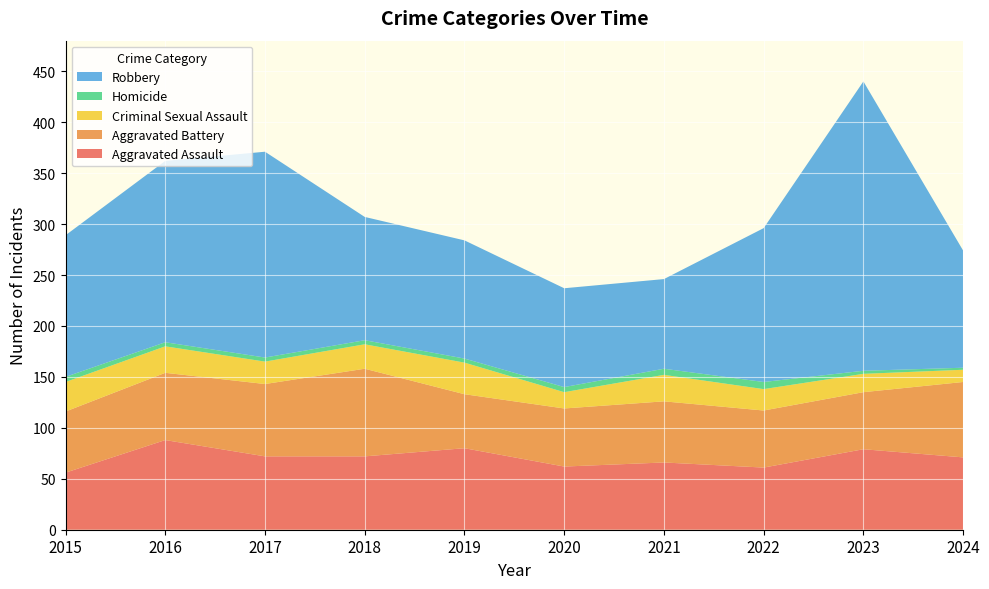

Reading left to right, extract all data points from this chart.

Aggravated Assault: 56	88	72	72	80	62	66	61	79	71
Aggravated Battery: 60	66	71	86	53	57	60	56	56	74
Criminal Sexual Assault: 29	26	22	24	31	16	26	21	18	12
Homicide: 5	4	4	4	4	5	6	7	3	2
Robbery: 139	178	202	121	116	97	88	151	284	115